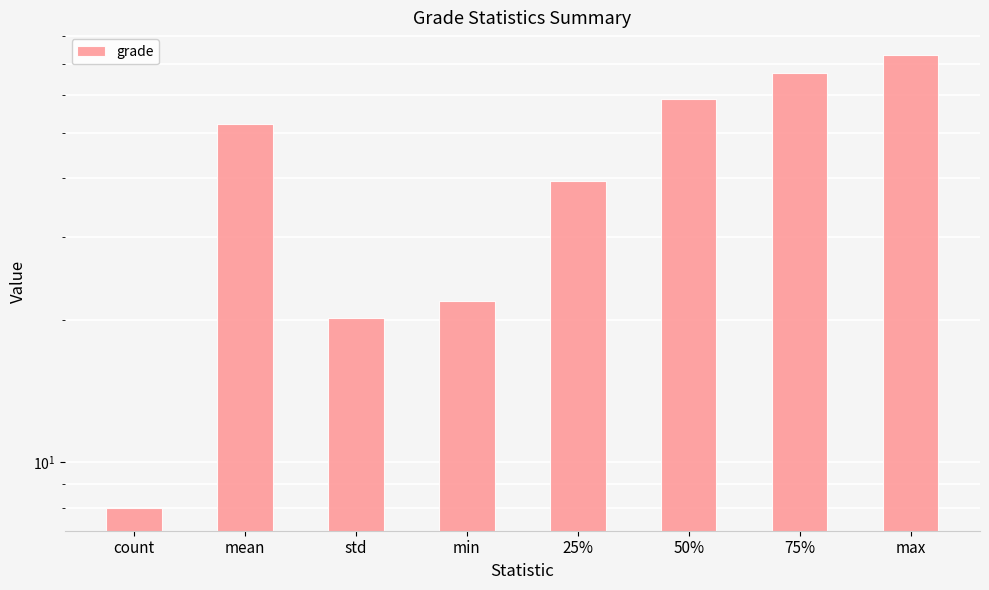

What is the approximate value at mean?

52.1